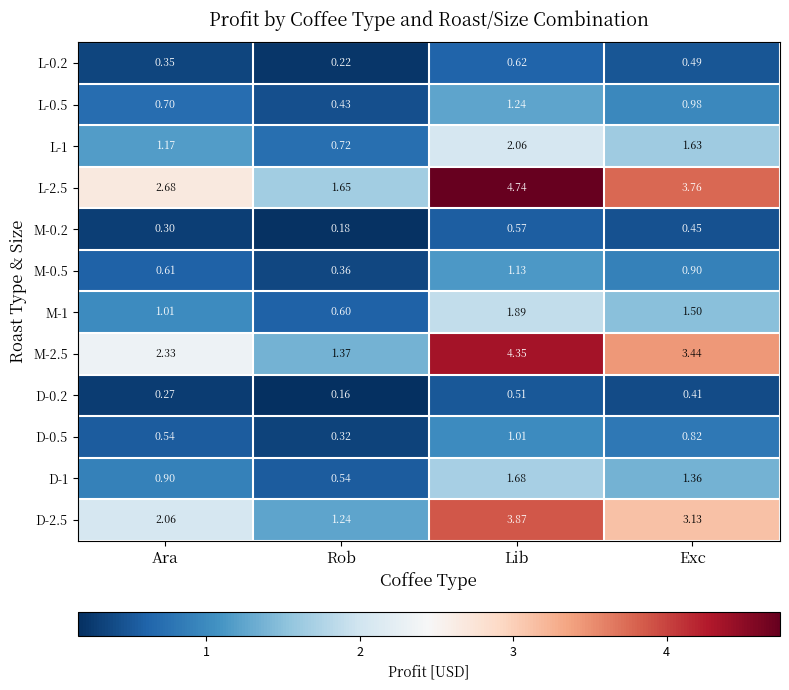

Where does the L-1 series first go above 1?

Ara